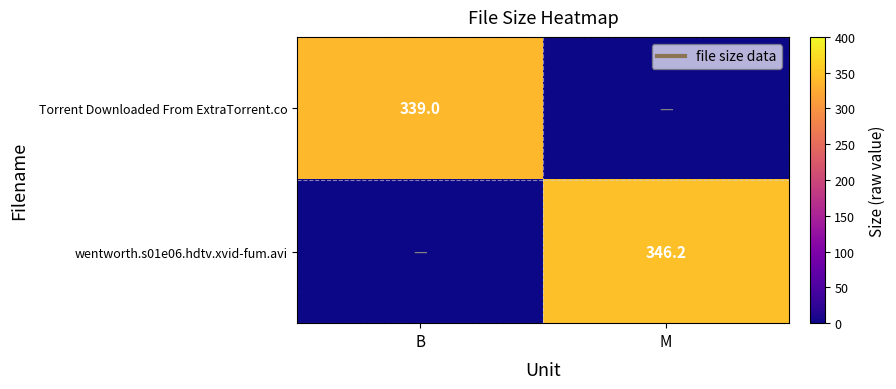

Is it true that wentworth.s01e06.hdtv.xvid-fum.avi equals 346.2 at M?

True